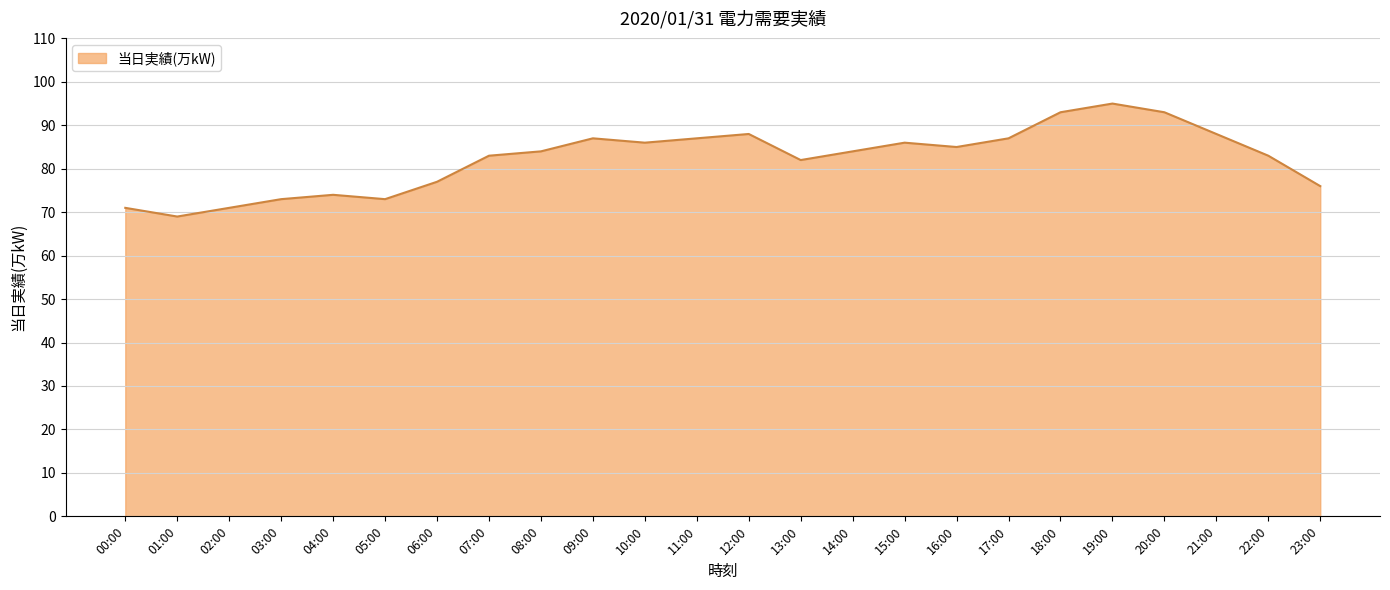

Does the chart display data point markers on the line(s)?

No